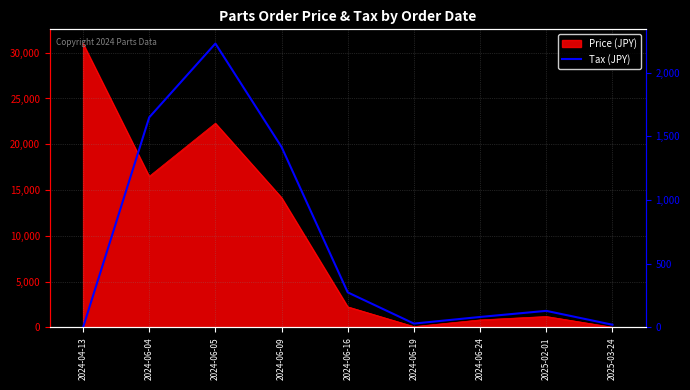

How many positive values are there?

8